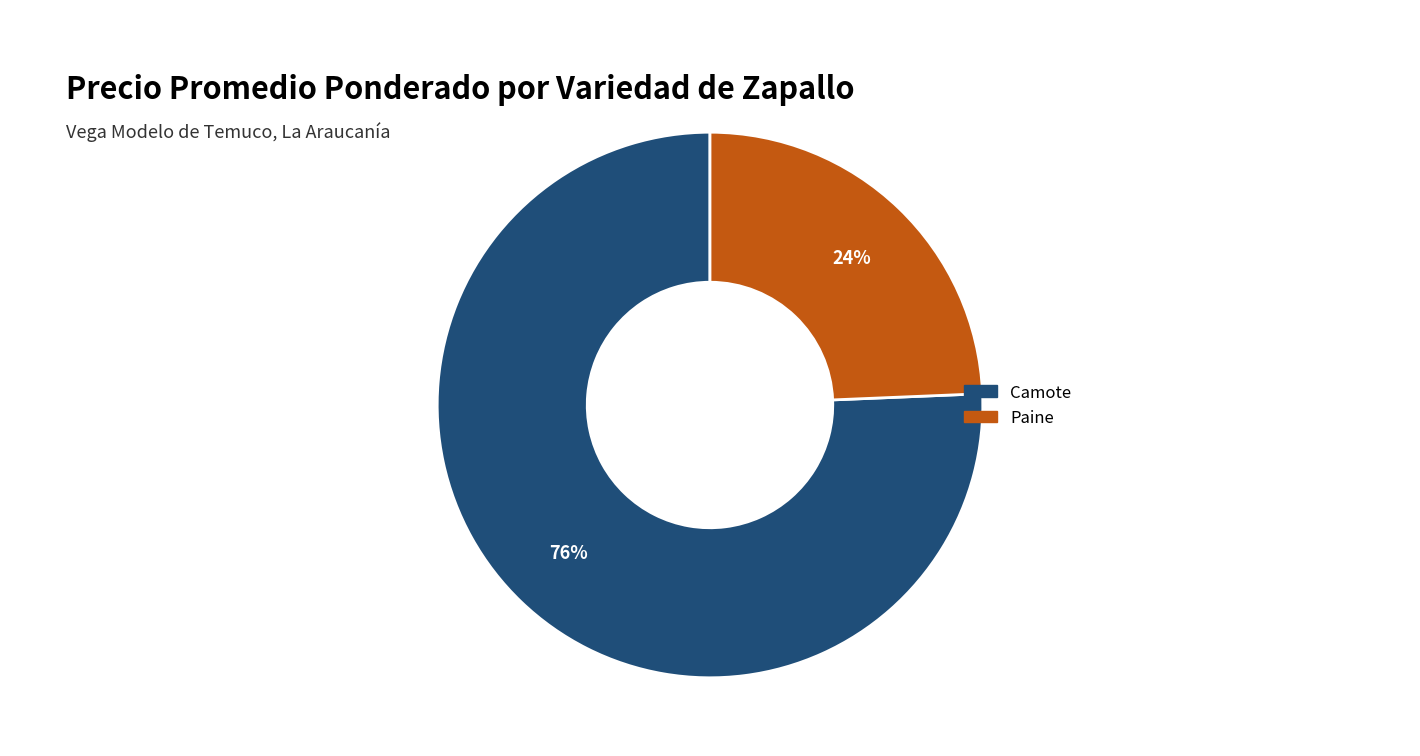

Which slice represents more than half of the pie?

Camote